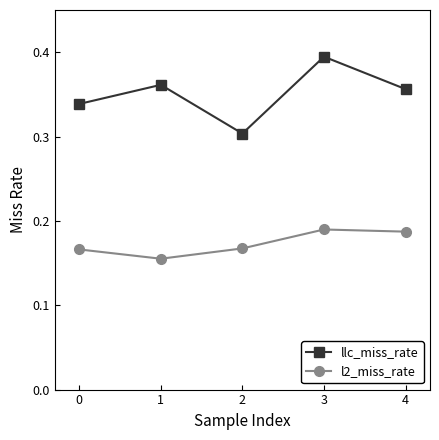

How many interior local valleys does the llc_miss_rate series have?

1